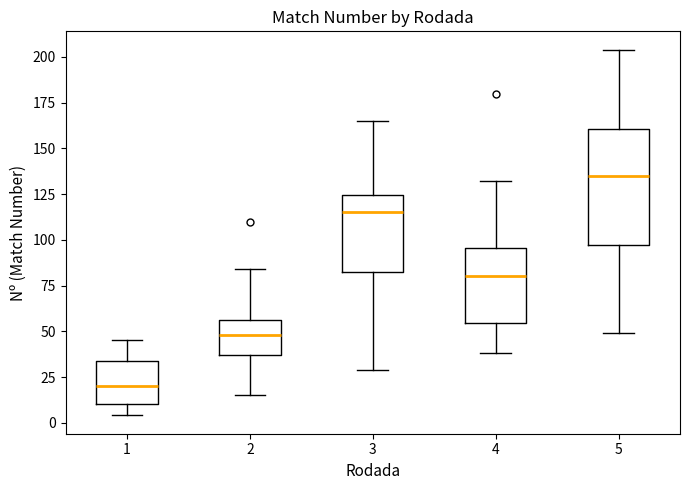

Where is the upper edge of the box at x = 4 on the y-axis? The values are not printed on the chart, so give them approximately, as read against the axis.

95